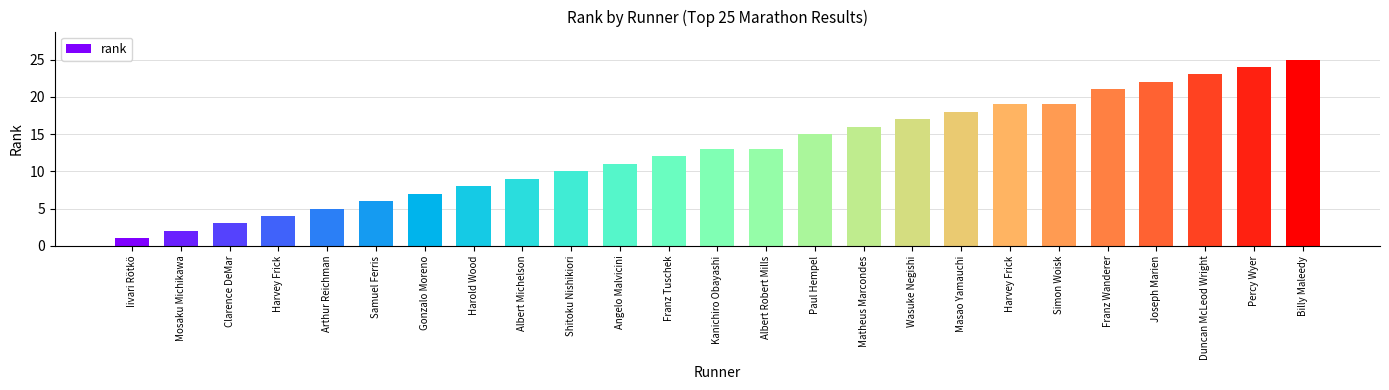

The chart shows a value of 1 at Mosaku Michikawa. True or false?

False